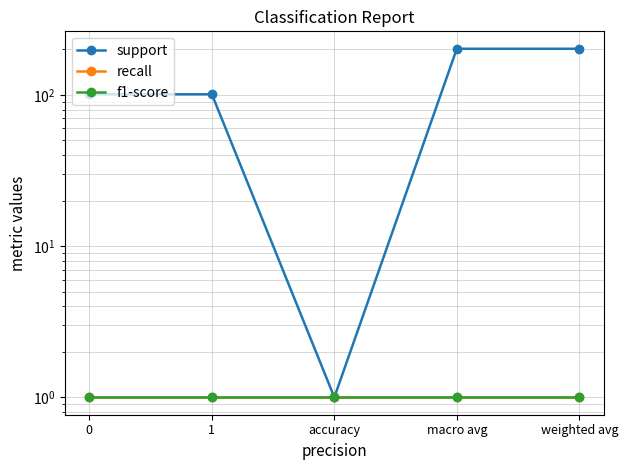

Rank the categories by support value from highest to lowest.

macro avg, weighted avg, 0, 1, accuracy